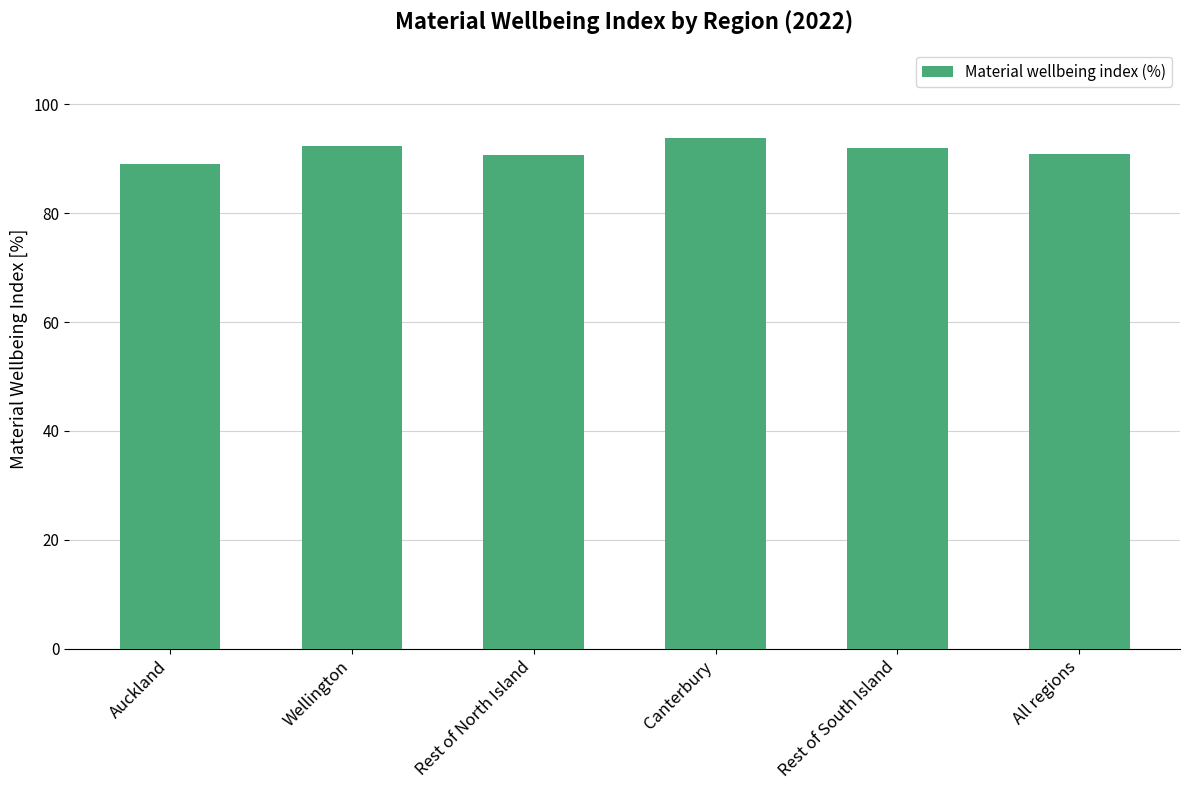

What is the approximate value at Auckland?

89.1